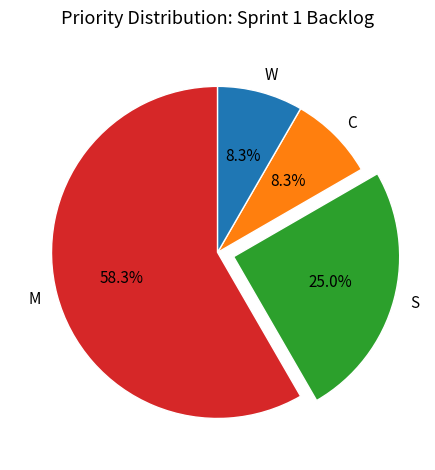

Which slice is the largest?

M